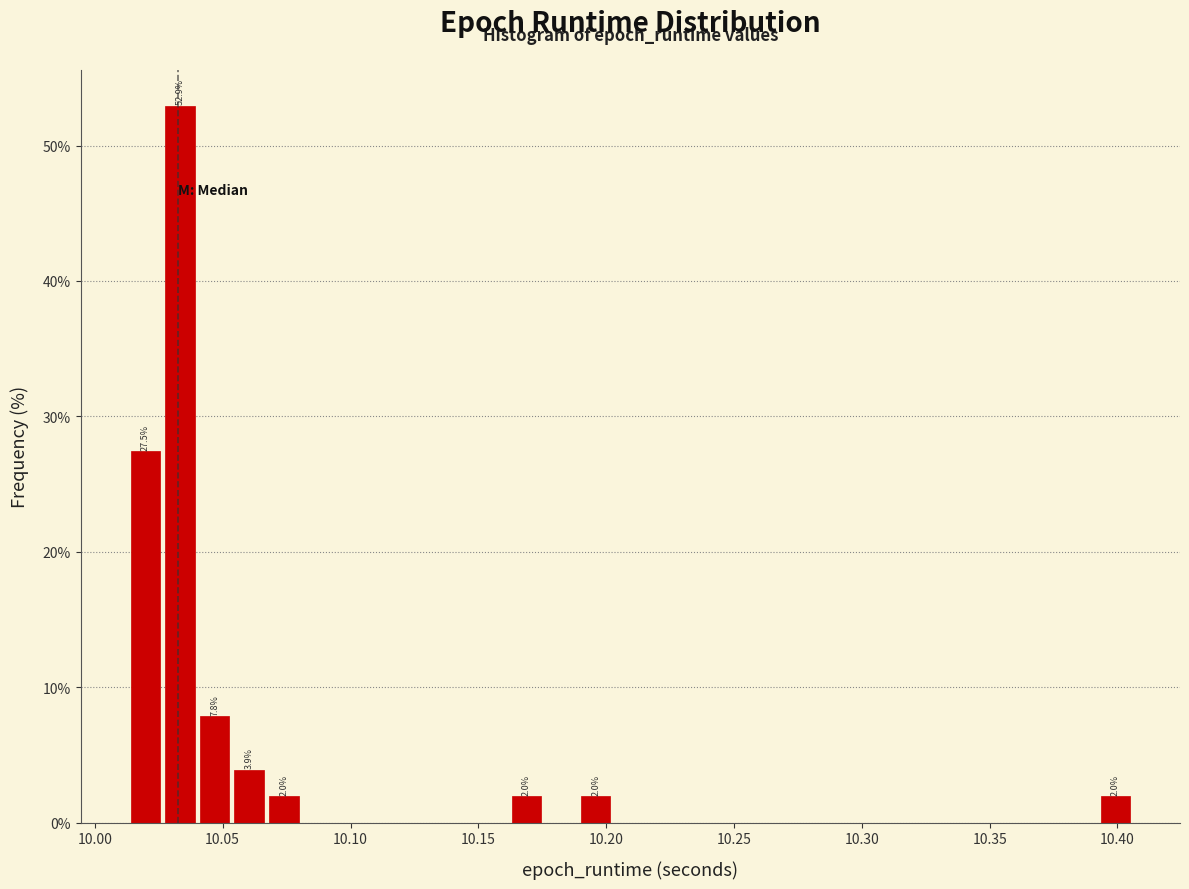

Read against the x-axis, roughly where is the centre of the tallest bar?

10.035